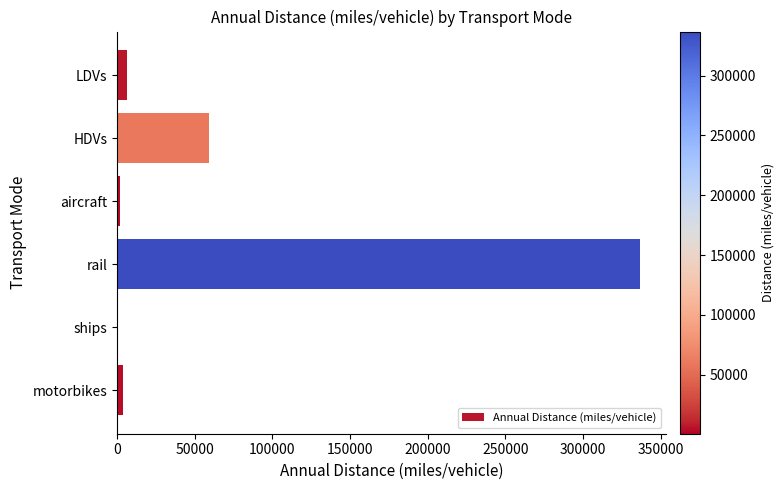

What is the sum of all values?

409245.2